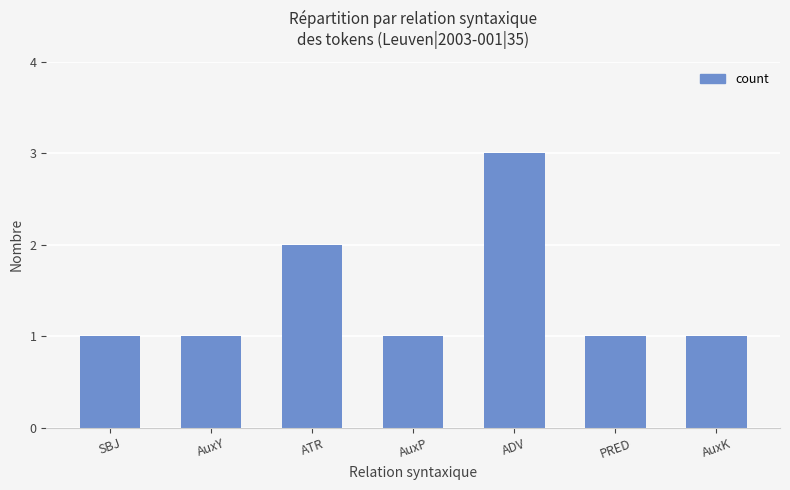

What is the sum of all values?

10